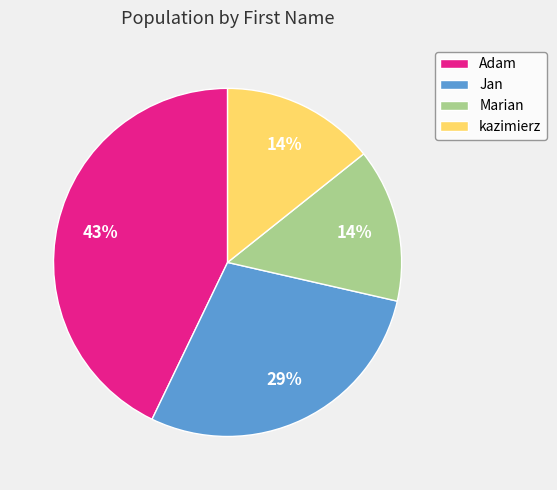

Do Jan and Adam together represent more than half of the pie?

Yes